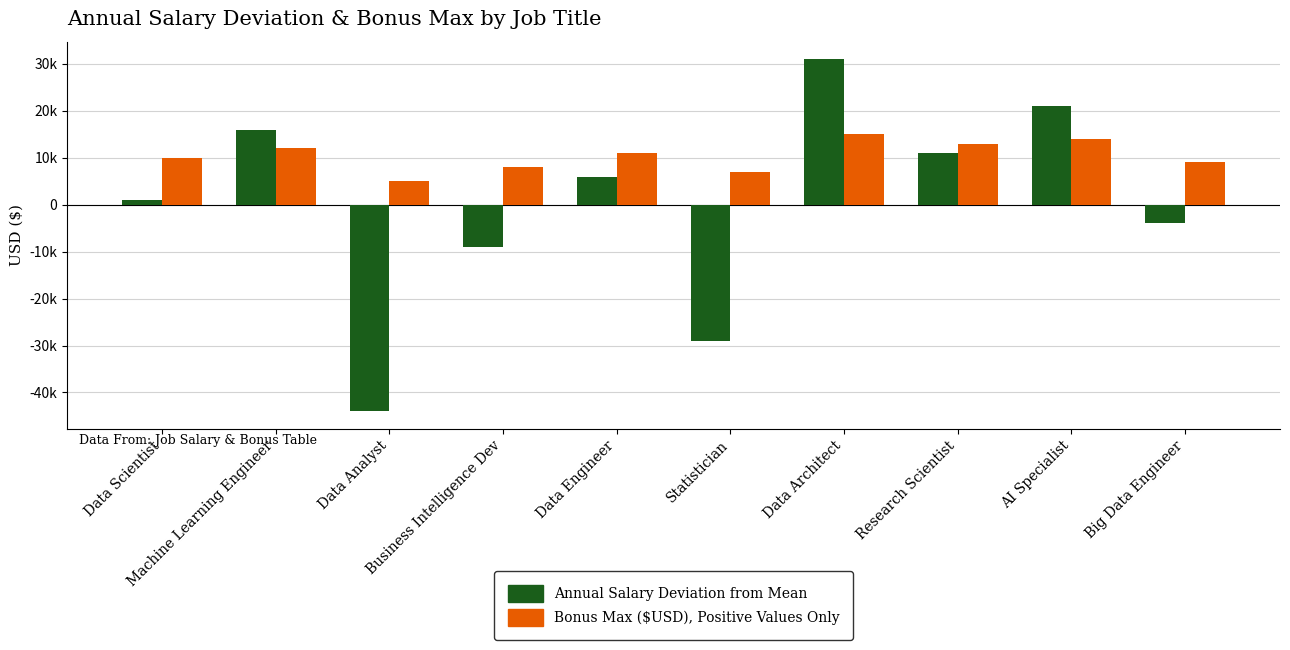

Does the chart contain any negative values?

Yes